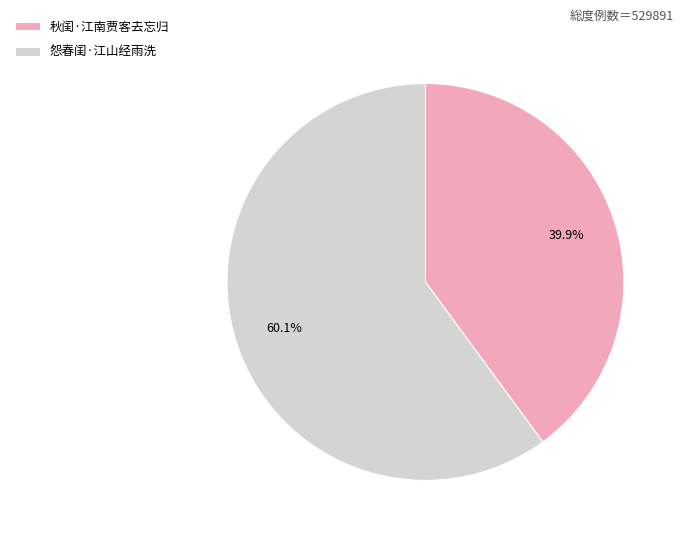

True or false: 秋闺·江南贾客去忘归 accounts for 40% of the total.

True